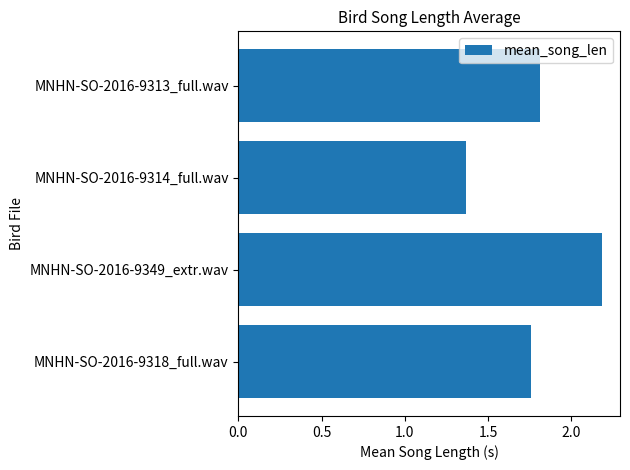

The chart shows a value of 1.8 at MNHN-SO-2016-9313_full.wav. True or false?

True